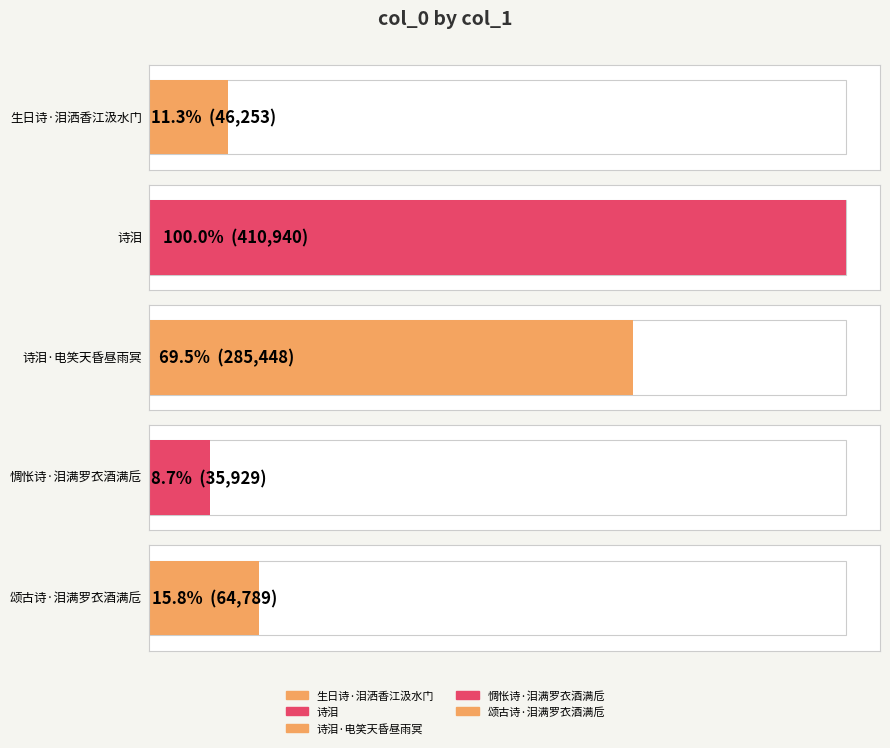

What is the greatest value displayed?

410940